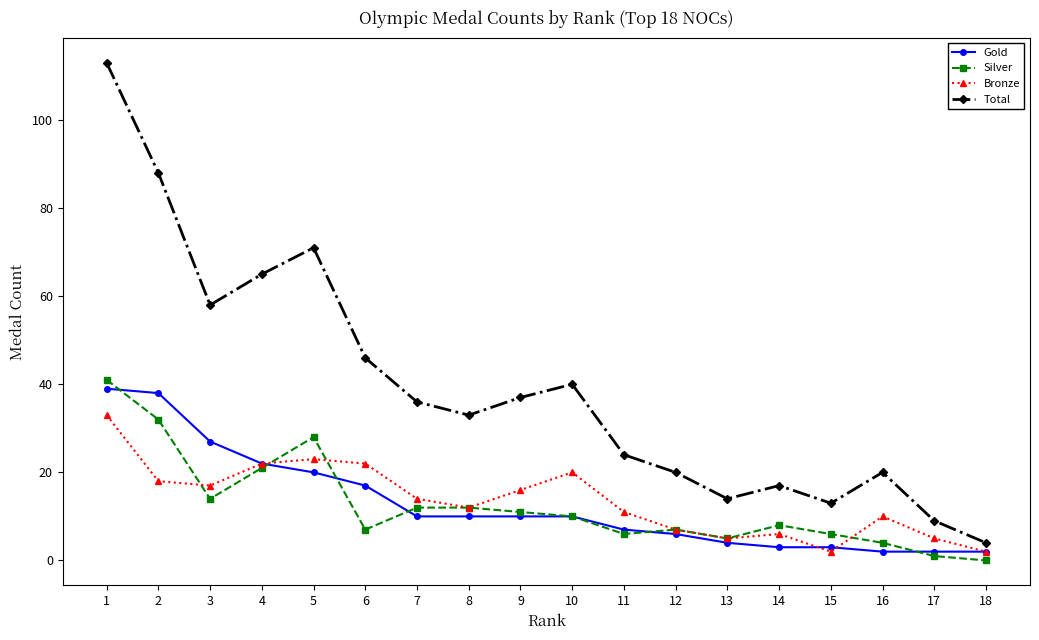

Between 4 and 7, which series saw the biggest shift?

Total